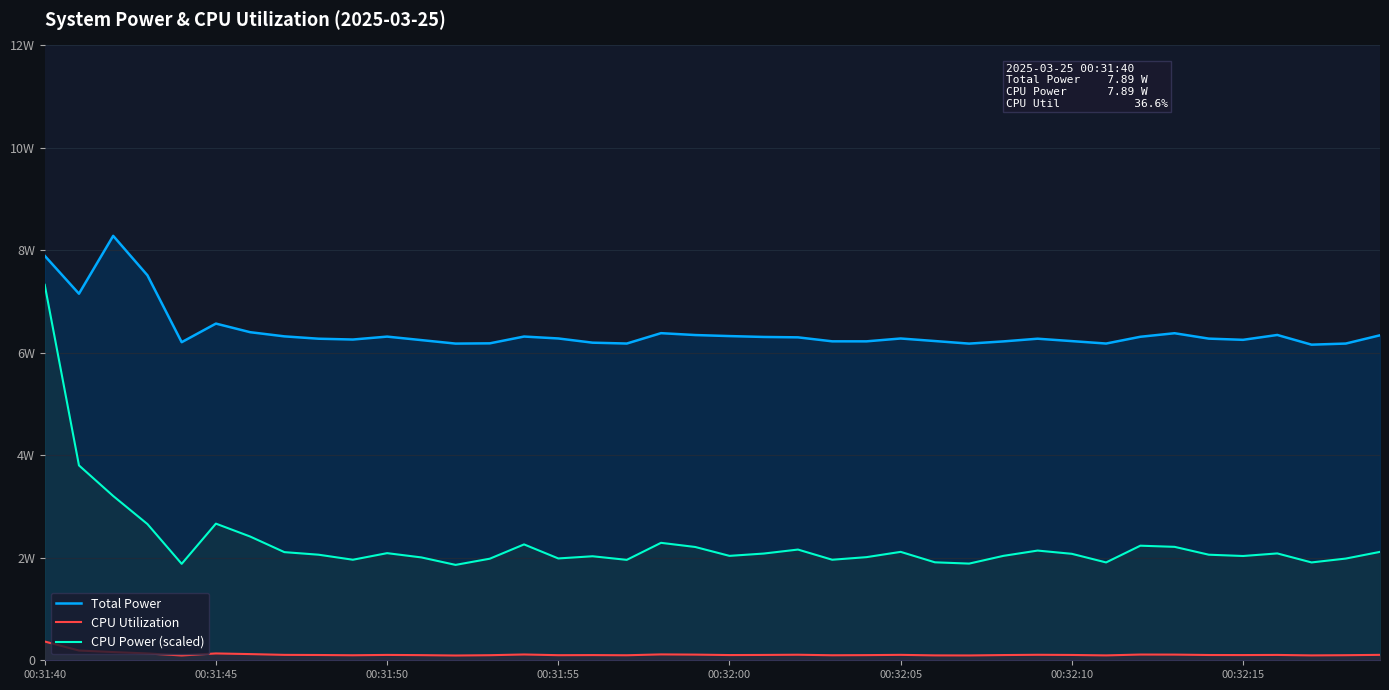

What is the value of the CPU Power (scaled) point at the 24th from the left?

2.0